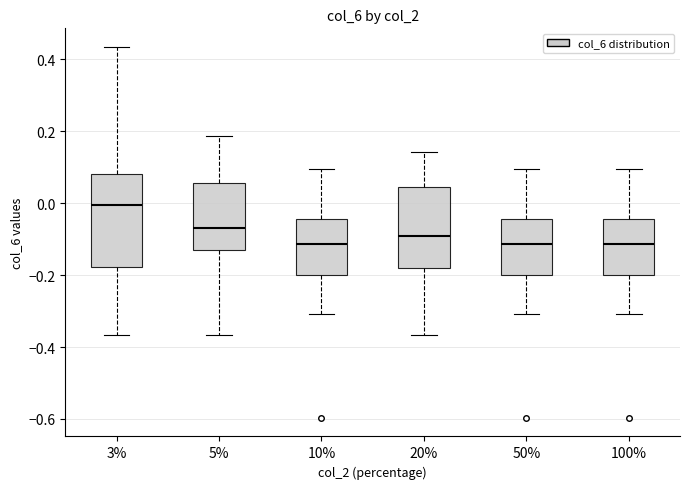

Where is the upper edge of the box at x = 10% on the y-axis? The values are not printed on the chart, so give them approximately, as read against the axis.

-0.04